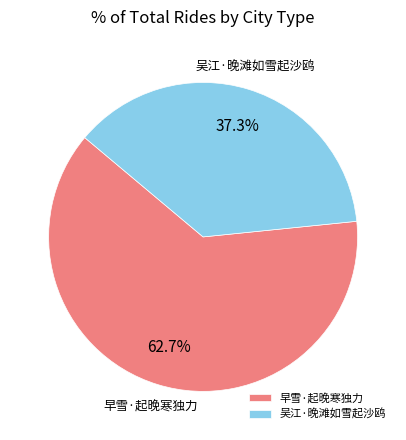

To the nearest percent, what percentage of the pie is 吴江·晚滩如雪起沙鸥?

37%